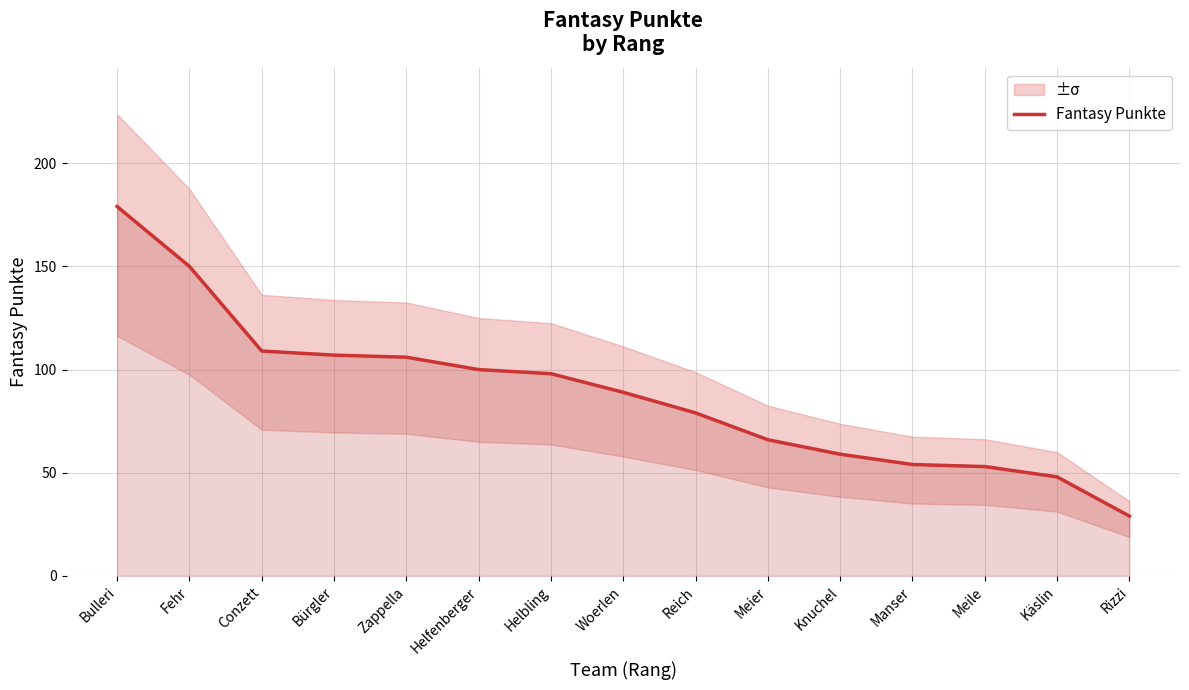

At which category does the chart reach its peak across all series?

Bulleri